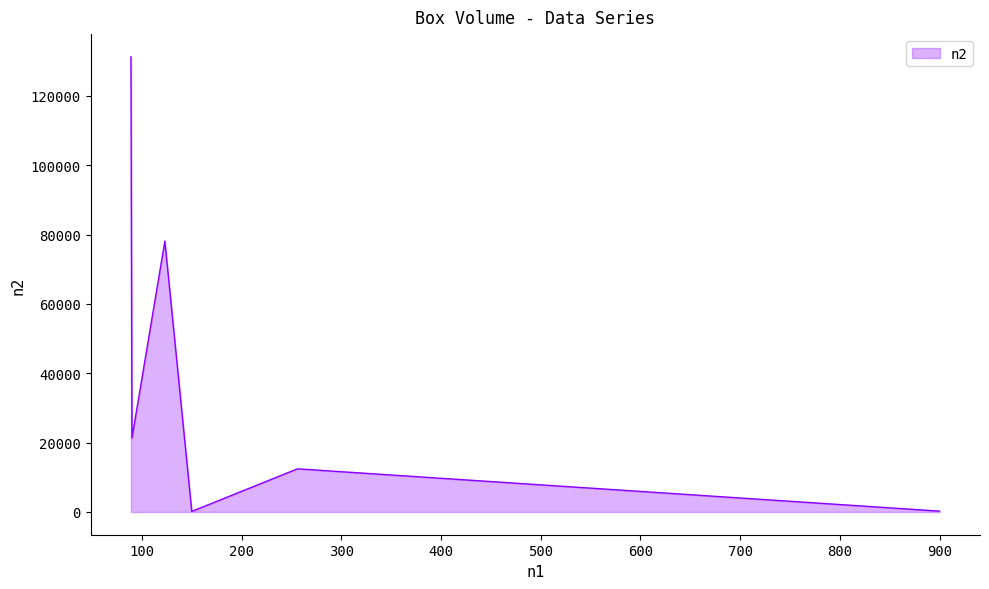

How many interior local valleys (lower than both neighbors) does the data have?

2